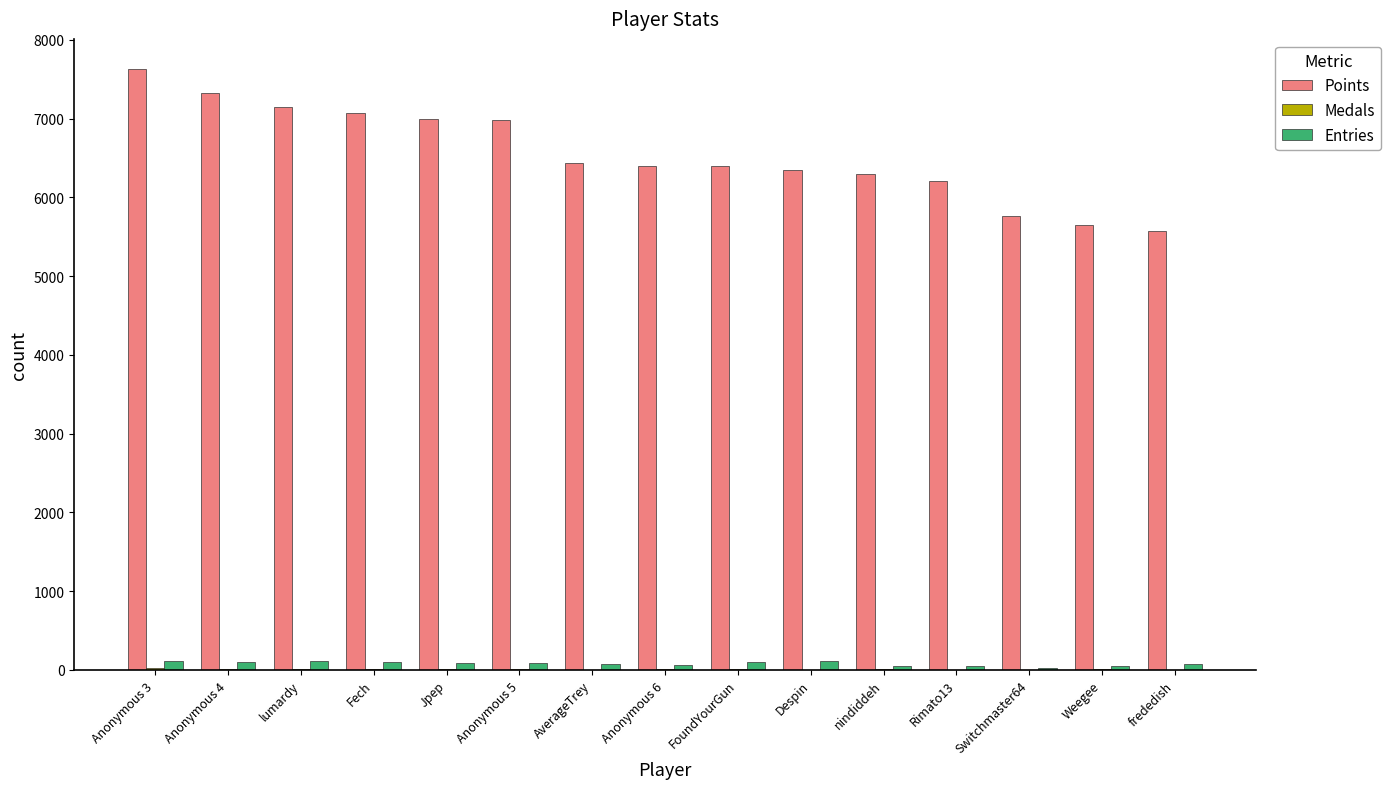

The Points series shows 3565 at frededish. True or false?

False